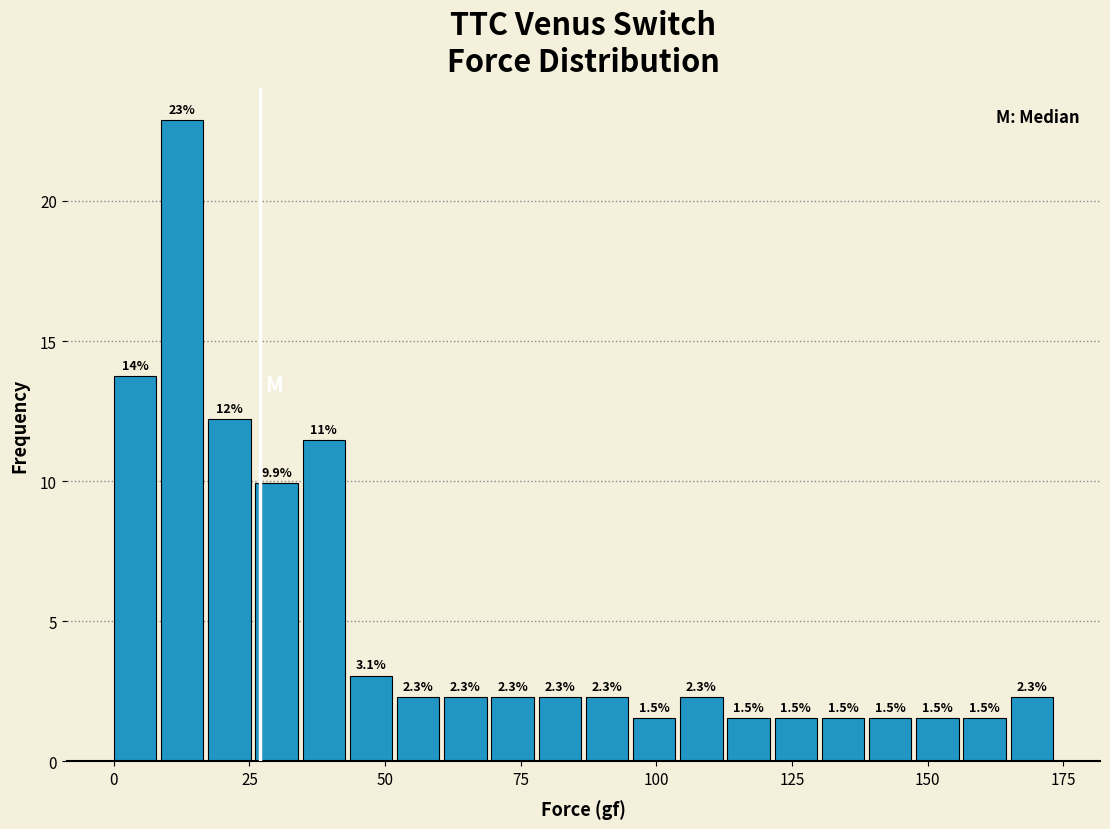

Around what value on the x-axis is the tallest bar? Give the approximate position of its centre, as read against the axis.

15